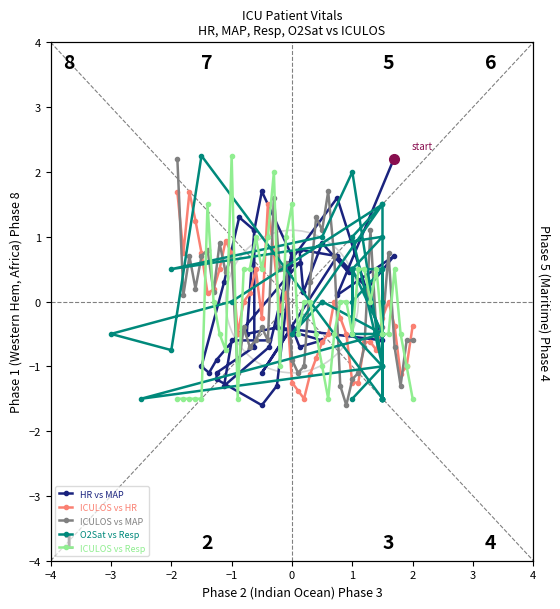

What is the maximum value for ICULOS vs HR?

1.7